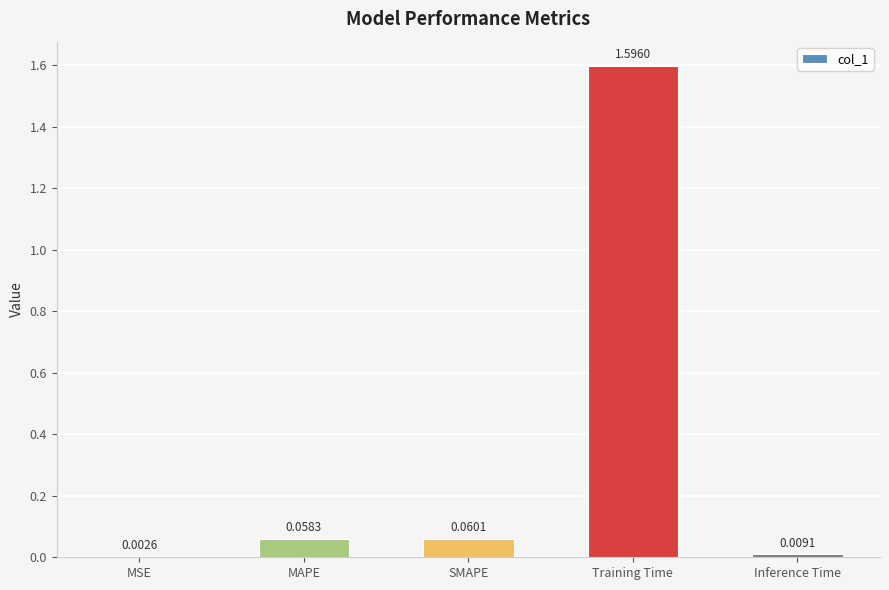

What is the sum of all values?

1.7